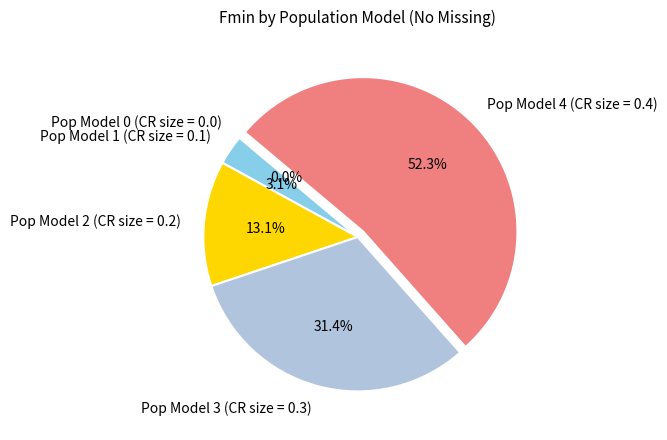

Does Pop Model 4 (CR size = 0.4) represent more than half of the total?

Yes